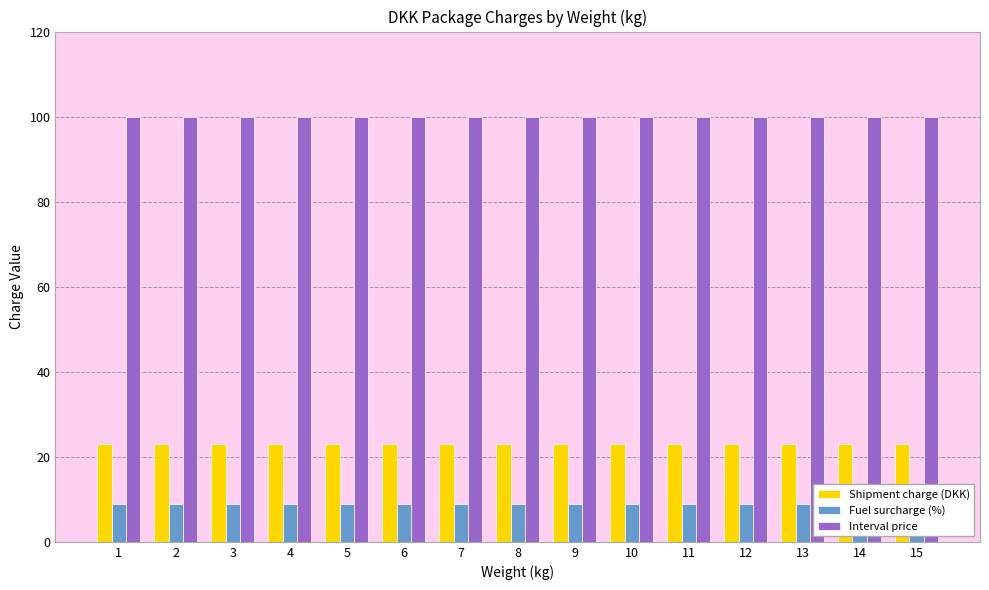

What is the difference between the highest and lowest values at 7?

91